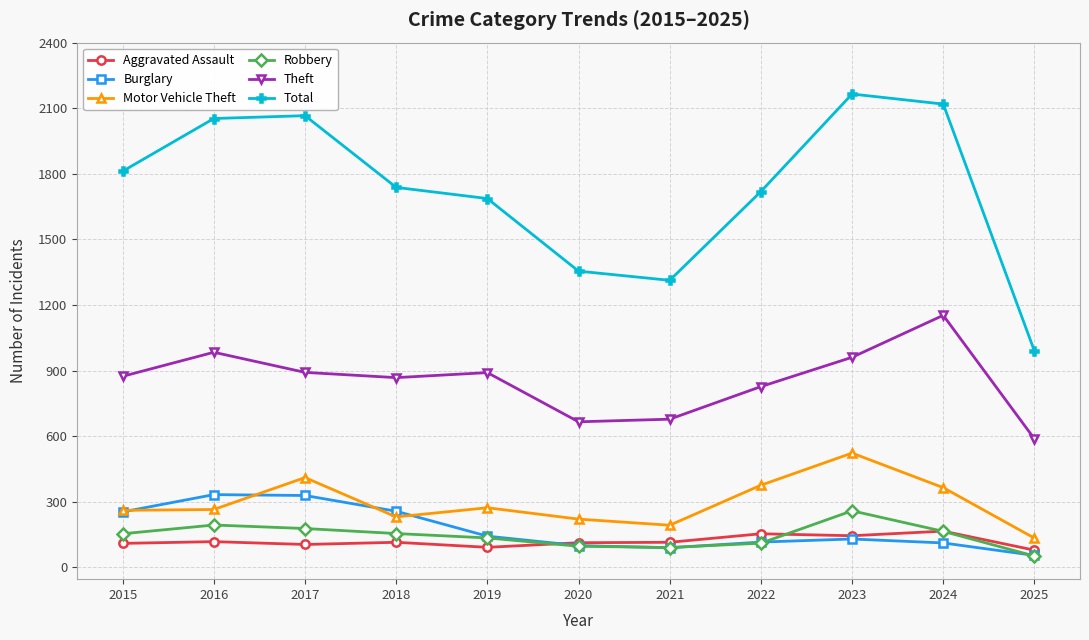

Is it true that Robbery equals 194 at 2016?

True